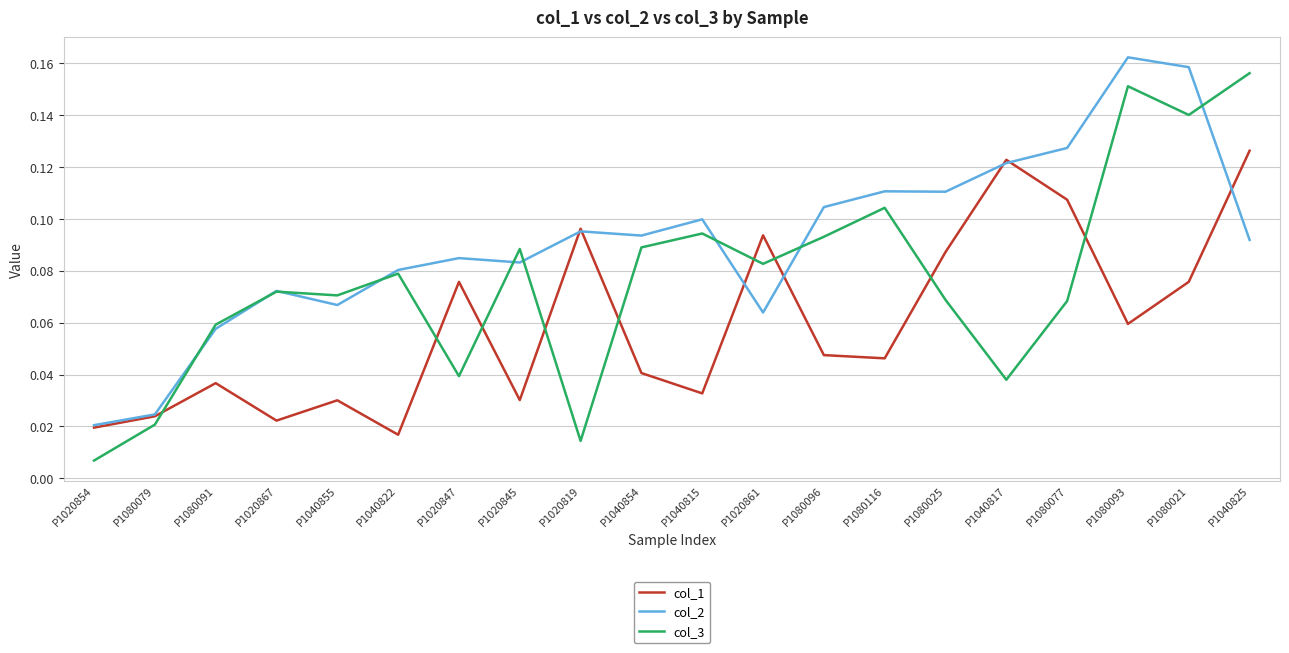

At how many categories does at least one series exceed 0?

20